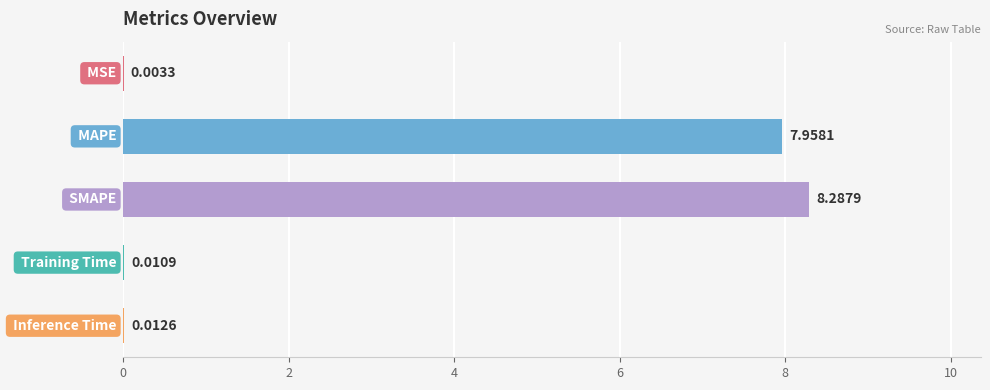

Are the bars horizontal?

Yes